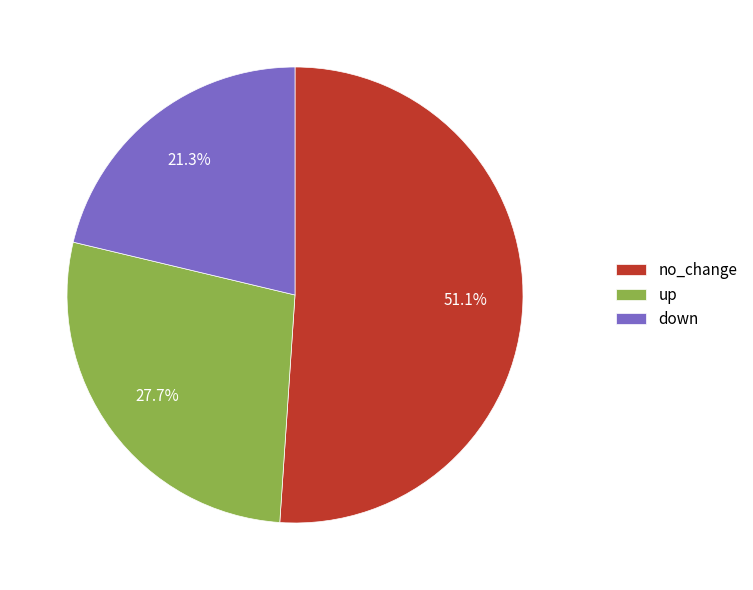

Which category has the biggest portion of the pie?

no_change